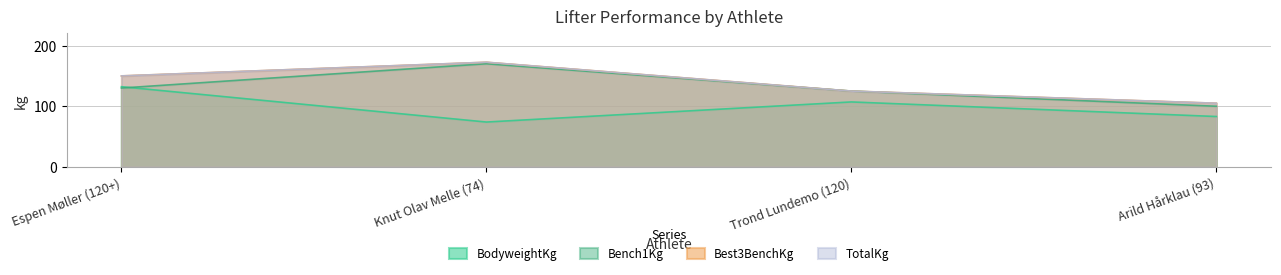

At which label is BodyweightKg closest to 103?

Trond Lundemo (120)